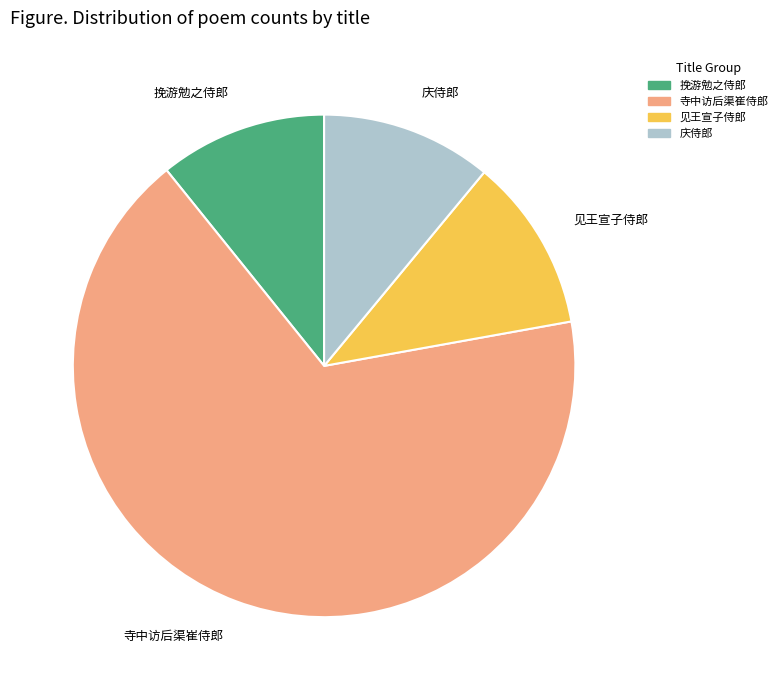

Does any single category account for the majority?

Yes